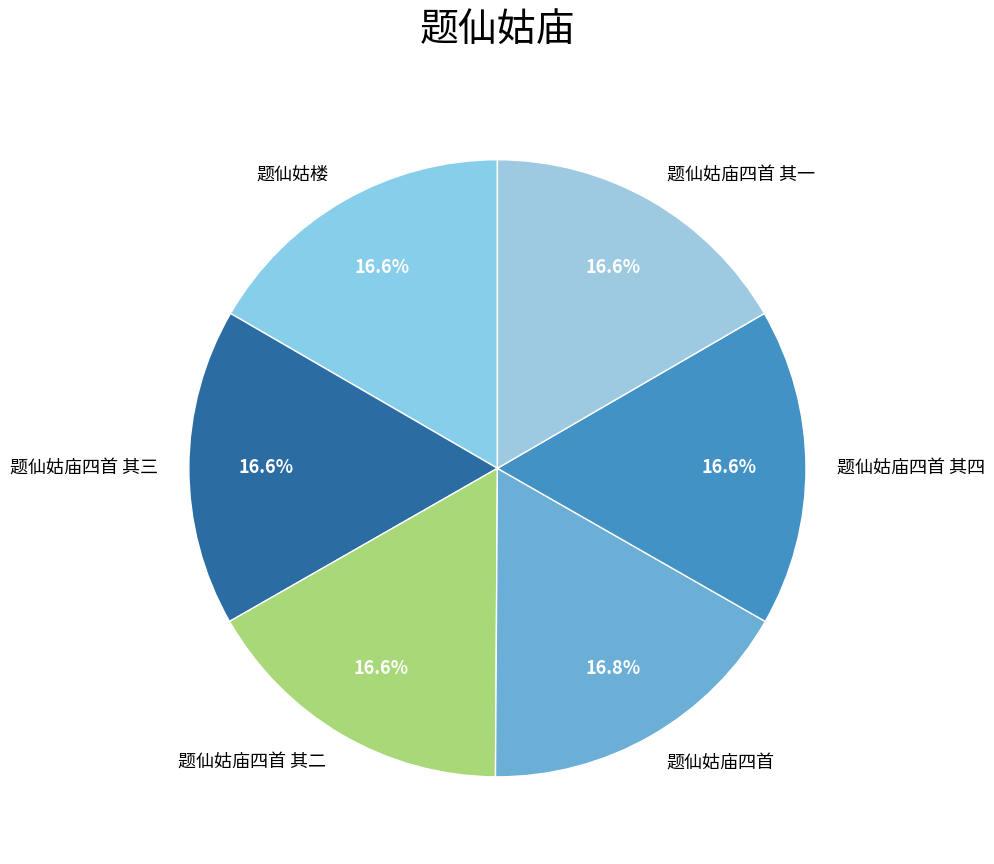

Approximately how many times larger is the value at 题仙姑庙四首 compared to 题仙姑庙四首 其三?

1.0